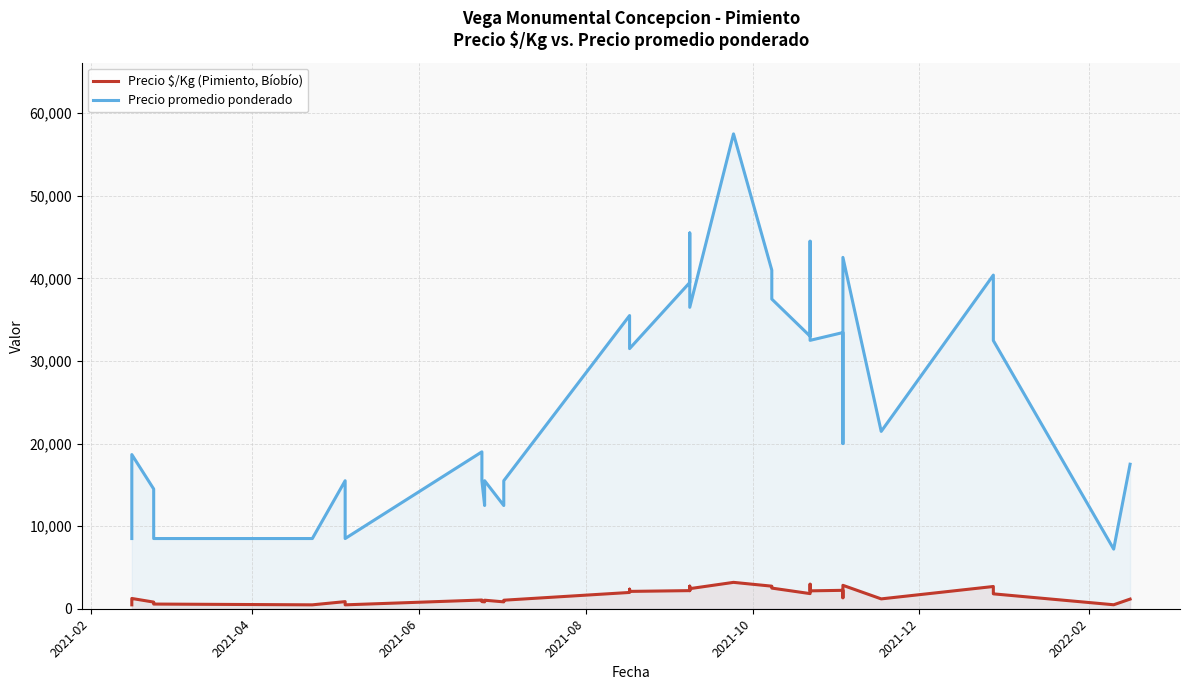

What is the highest value of the Precio promedio ponderado series?

57500